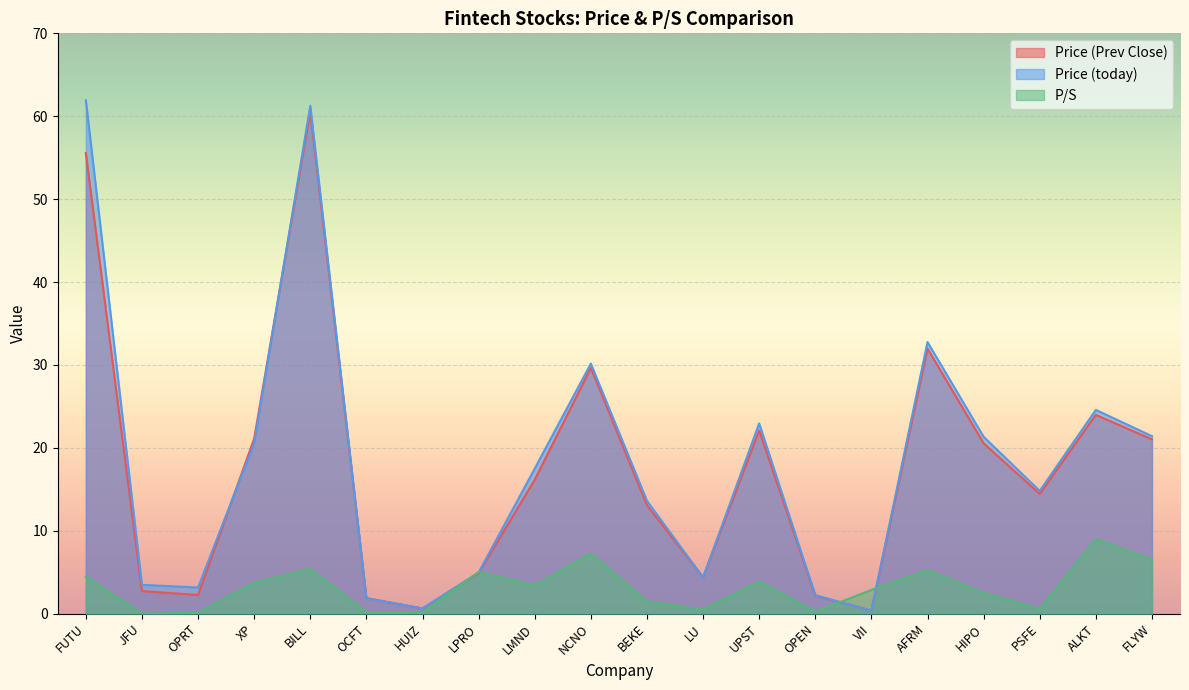

True or false: P/S has more than 2 interior local peaks.

True